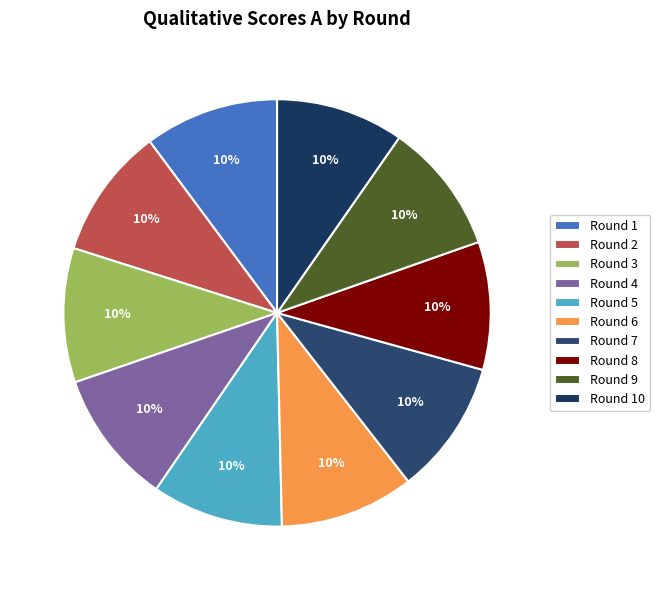

How many segments does this pie chart have?

10